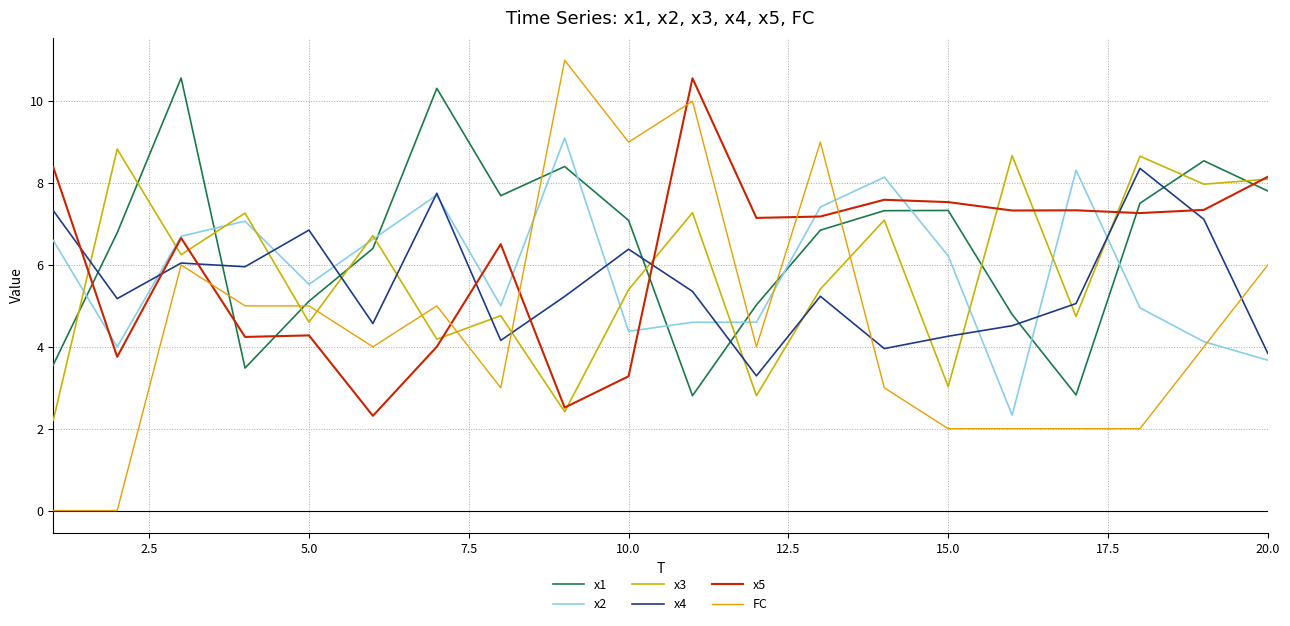

What is the difference between the maximum and minimum values in the x4 series?

5.1